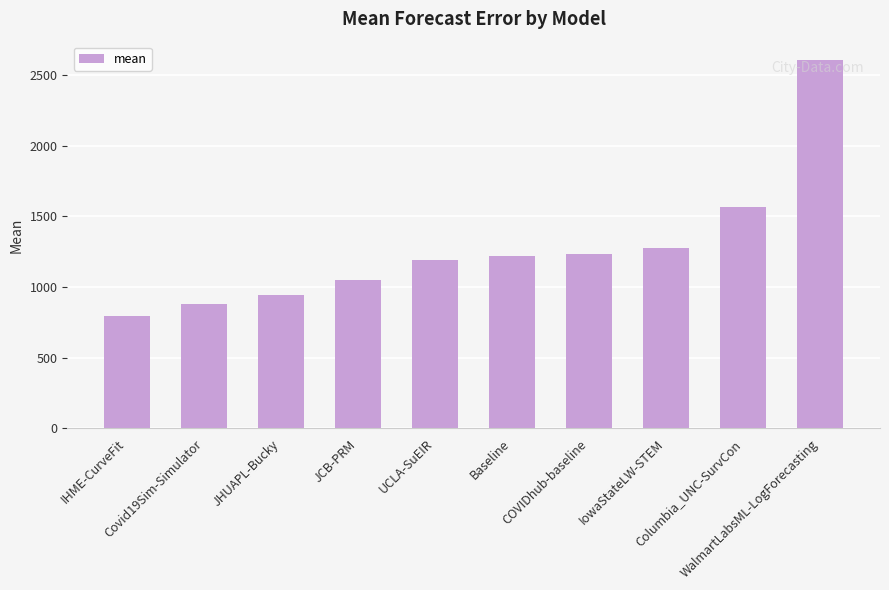

Where is the data nearest to the value 1699?

Columbia_UNC-SurvCon